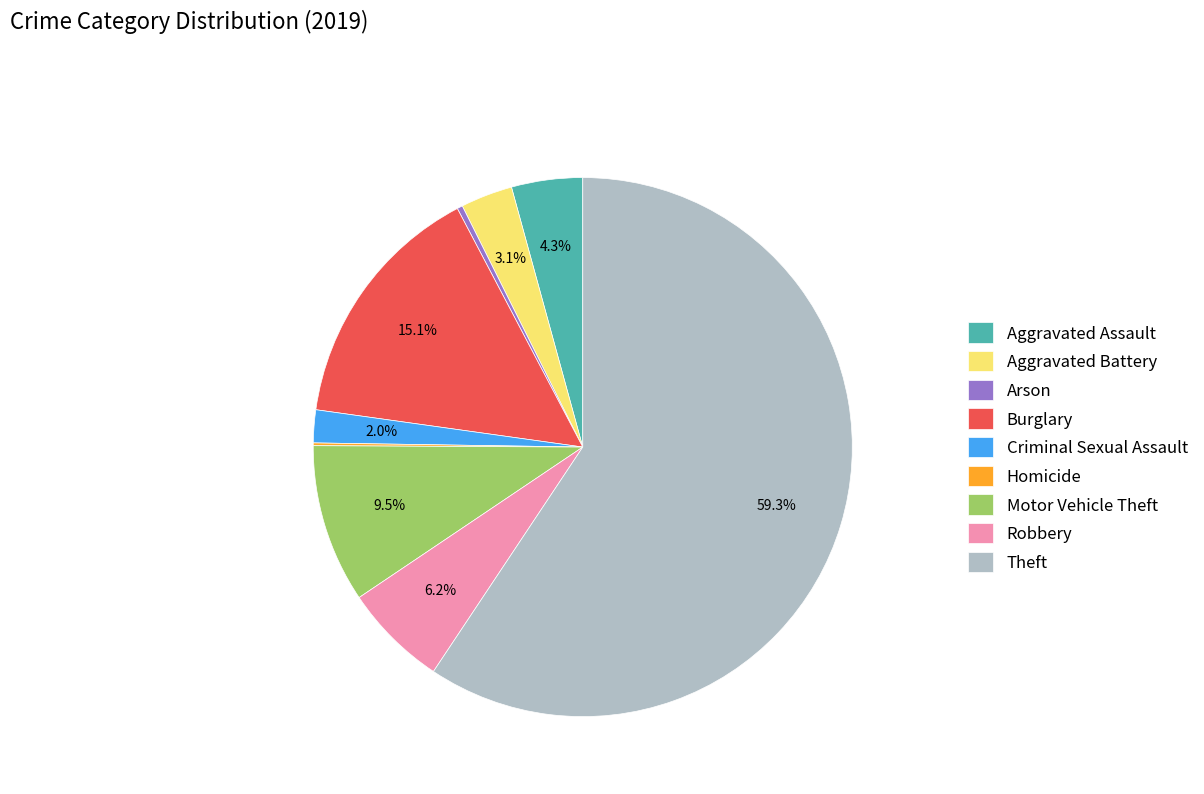

What is the ratio of the value at Aggravated Battery to the value at Arson?

9.5